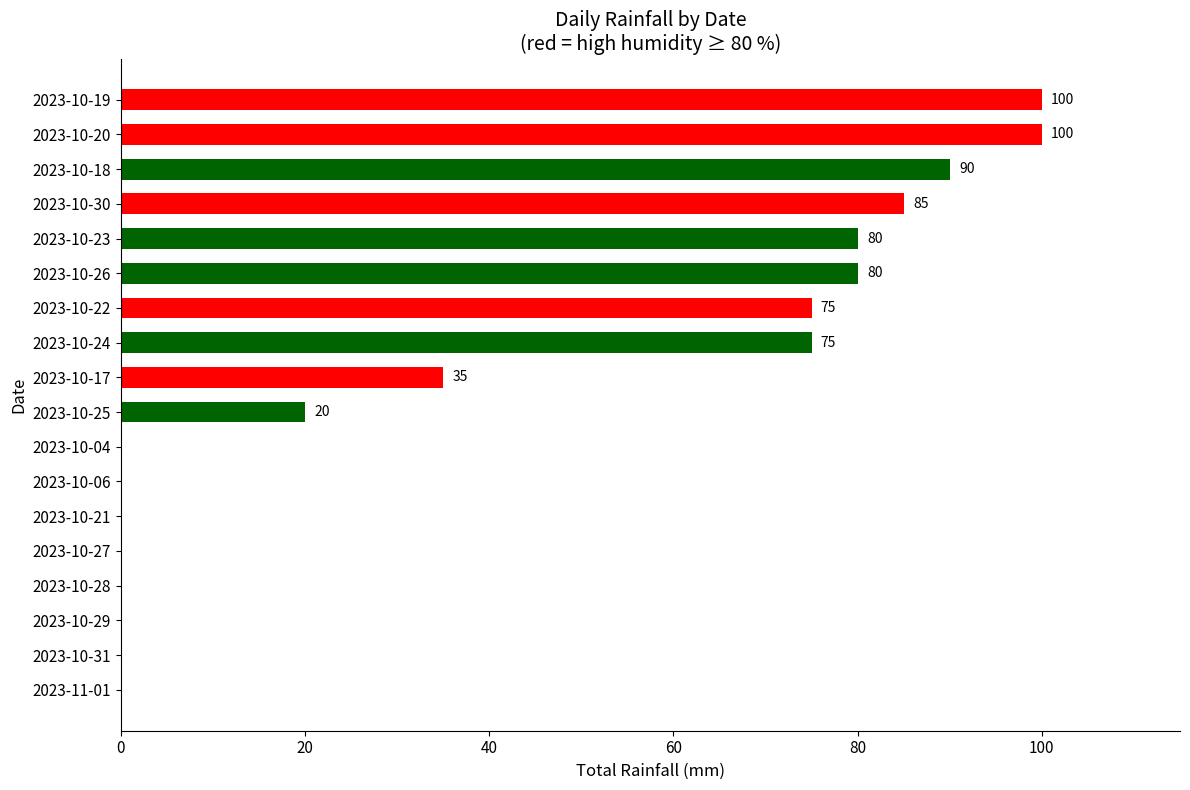

Approximately how many times larger is the value at 2023-10-18 compared to 2023-10-17?

2.6